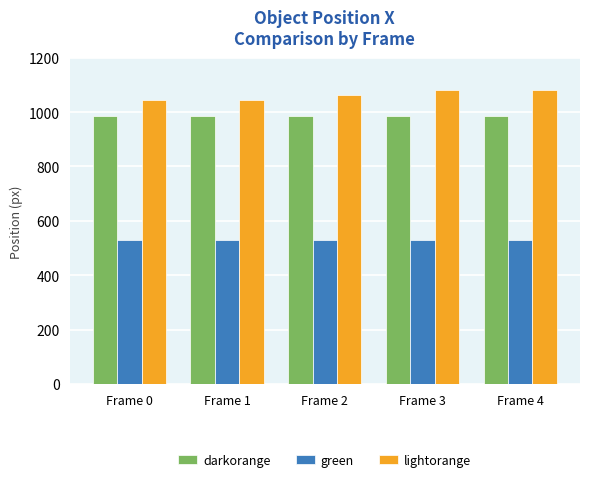

Which series has the largest range (max minus min)?

lightorange